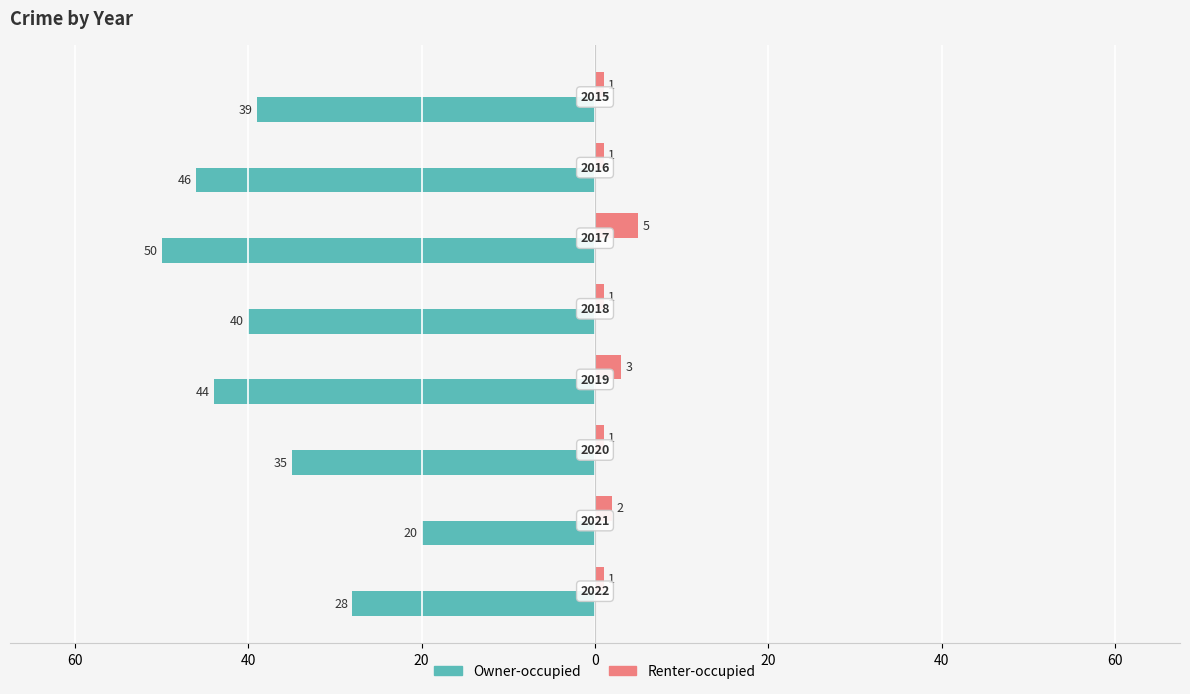

What are all the series names shown in the legend?

Owner-occupied, Renter-occupied